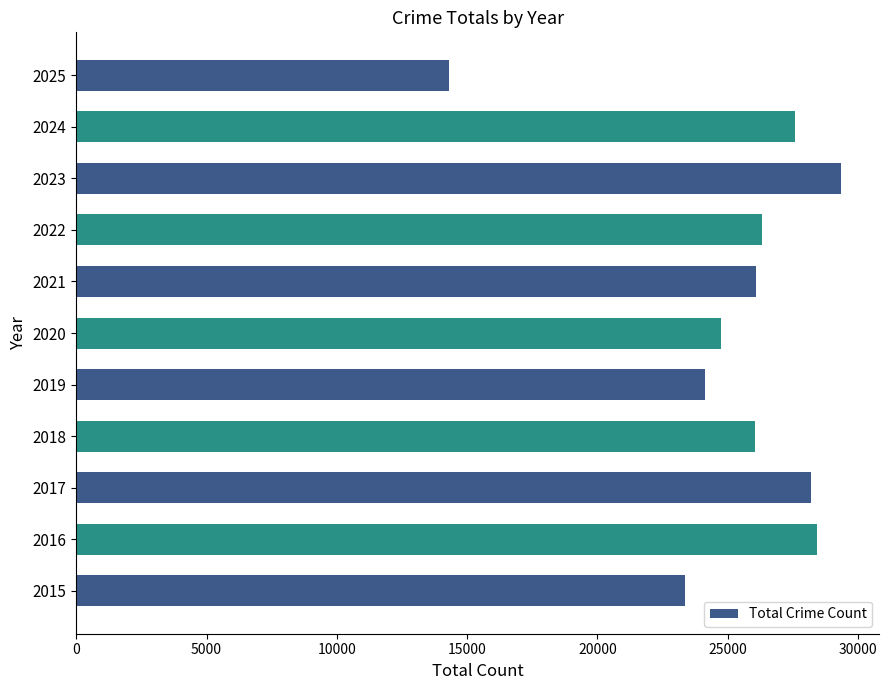

At which label is the value closest to 21831?

2015